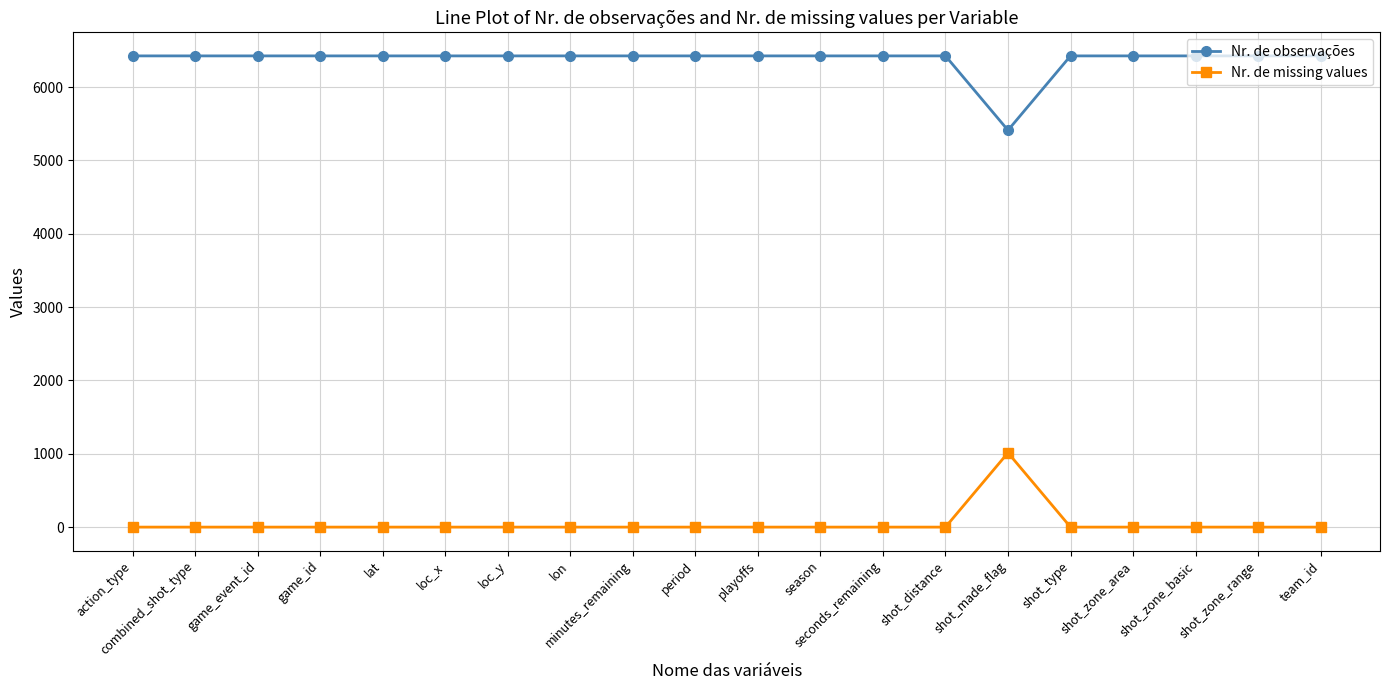

Is the value of Nr. de observações at seconds_remaining greater than the value of Nr. de missing values at shot_zone_basic?

Yes